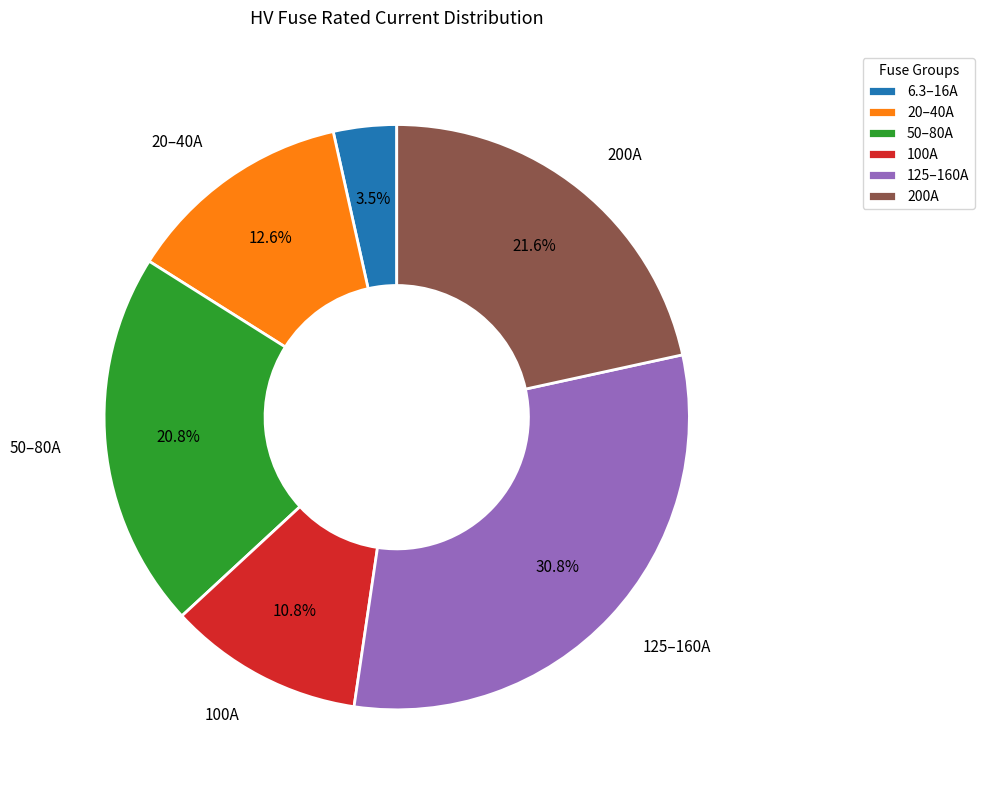

Is there a majority slice in this chart?

No